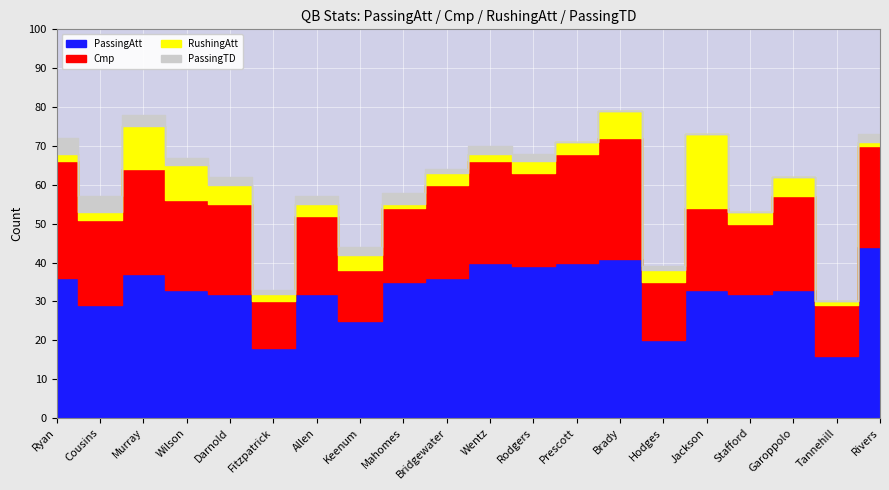

What are all the series names shown in the legend?

PassingAtt, Cmp, RushingAtt, PassingTD